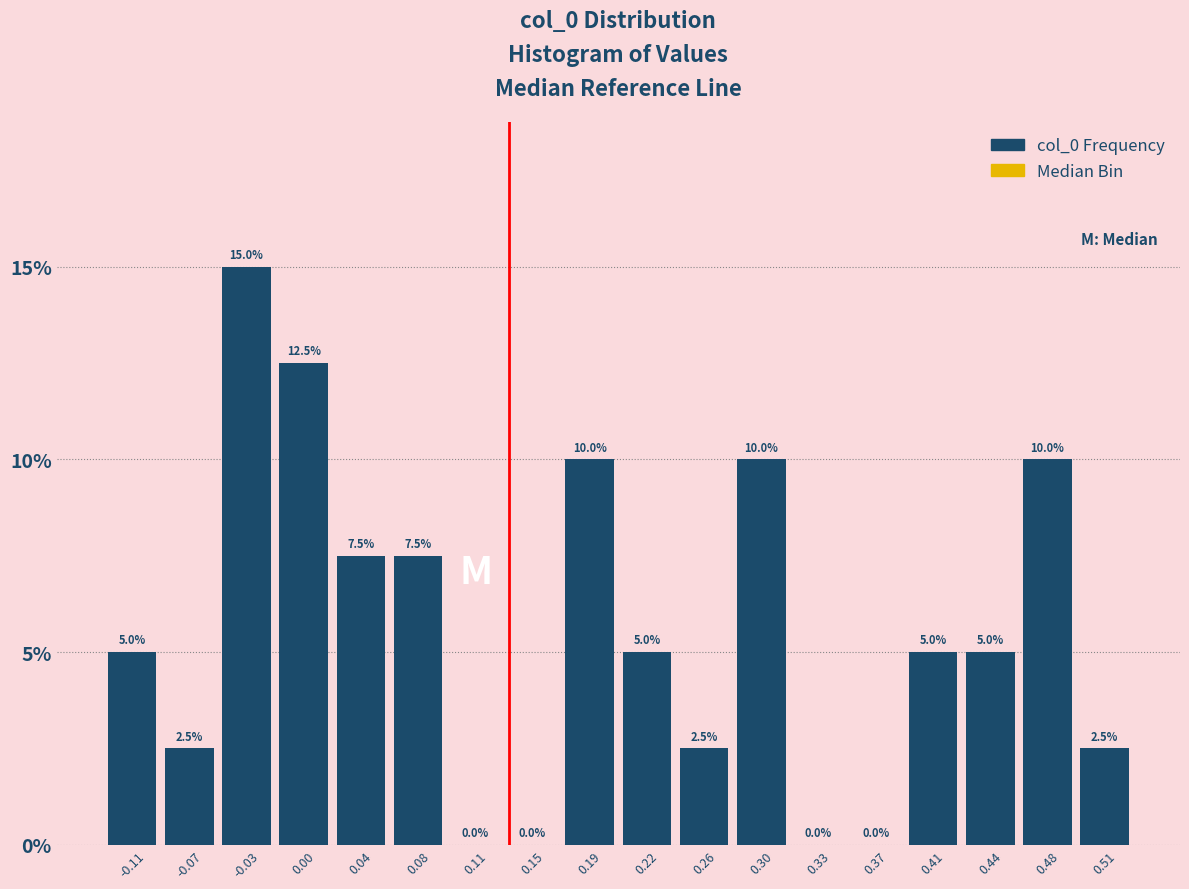

Reading left to right, list every bar in this chart as the range it spans on the x-axis followed by its height. The bar edges are not printed on the chart, so give them approximately, as read against the axis.

-0.125 to -0.090: 5.0
-0.090 to -0.050: 2.5
-0.050 to -0.015: 15.0
-0.015 to 0.020: 12.5
0.020 to 0.060: 7.5
0.060 to 0.095: 7.5
0.095 to 0.130: 0.0
0.130 to 0.170: 0.0
0.170 to 0.205: 10.0
0.205 to 0.240: 5.0
0.240 to 0.275: 2.5
0.275 to 0.315: 10.0
0.315 to 0.350: 0.0
0.350 to 0.385: 0.0
0.385 to 0.425: 5.0
0.425 to 0.460: 5.0
0.460 to 0.495: 10.0
0.495 to 0.535: 2.5